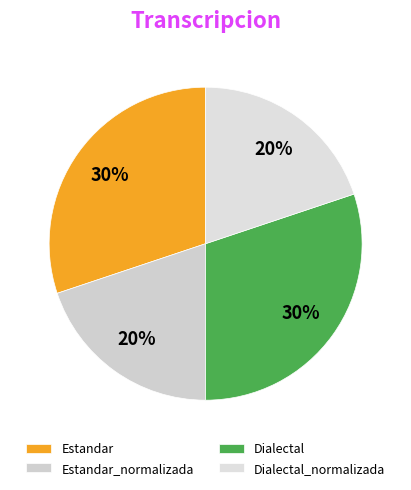

Count the number of slices in the pie.

4